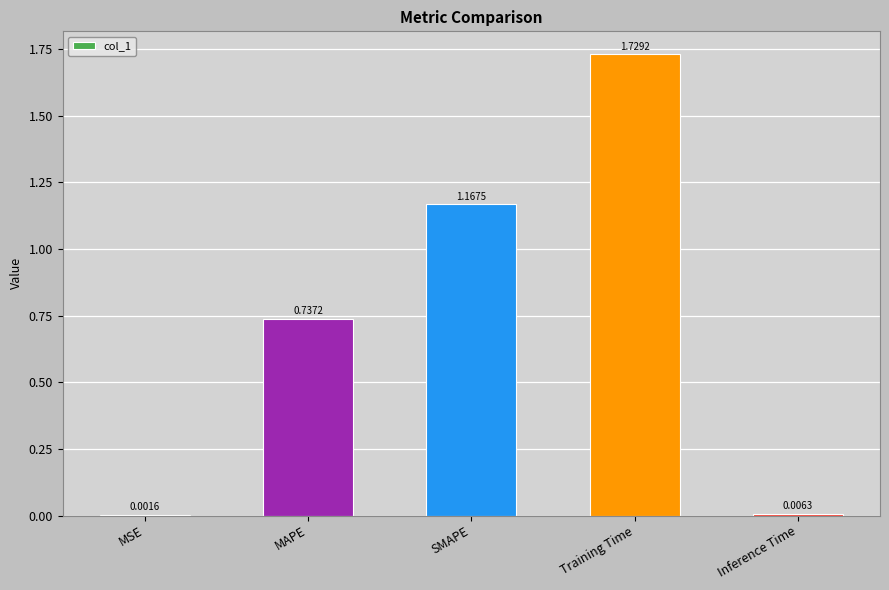

Which label corresponds to the largest value in the chart?

Training Time